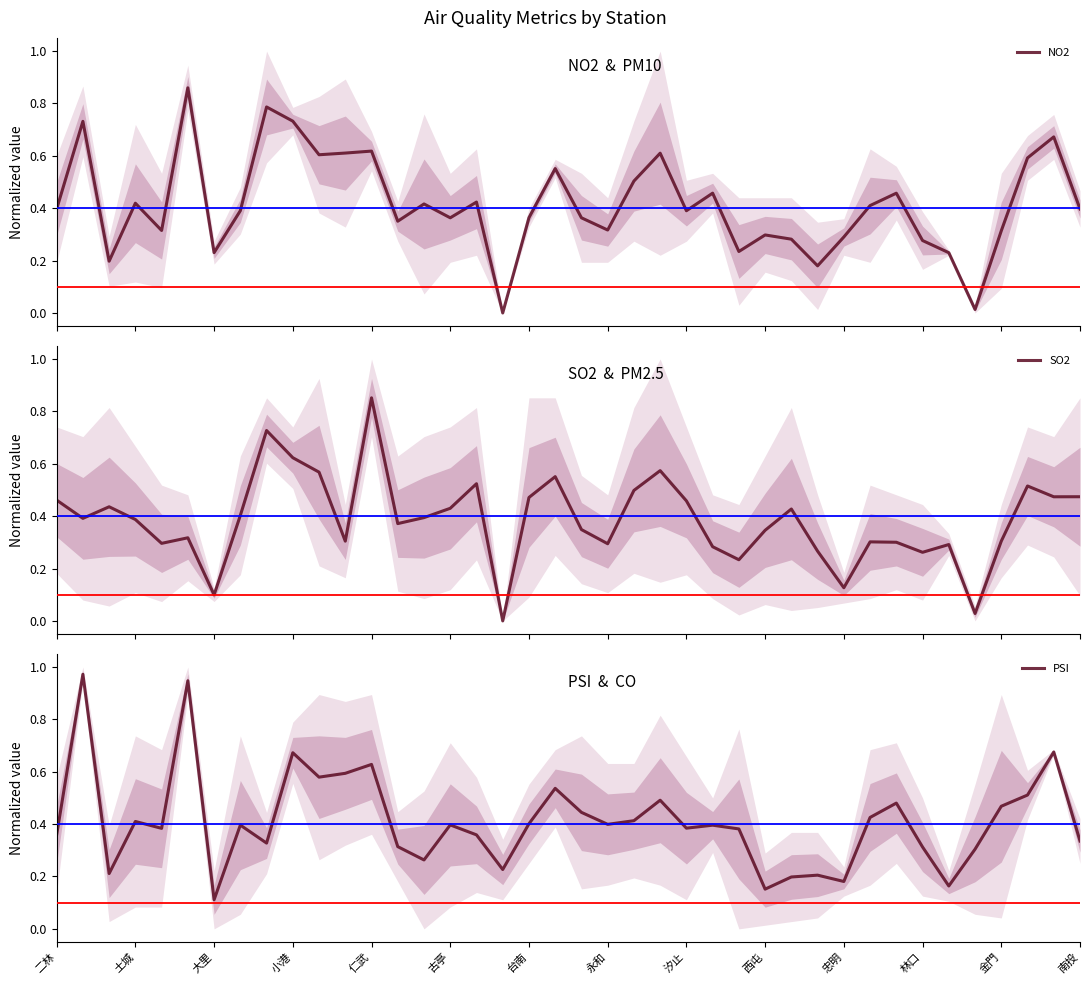

How many times do PSI and NO2 cross each other?

24